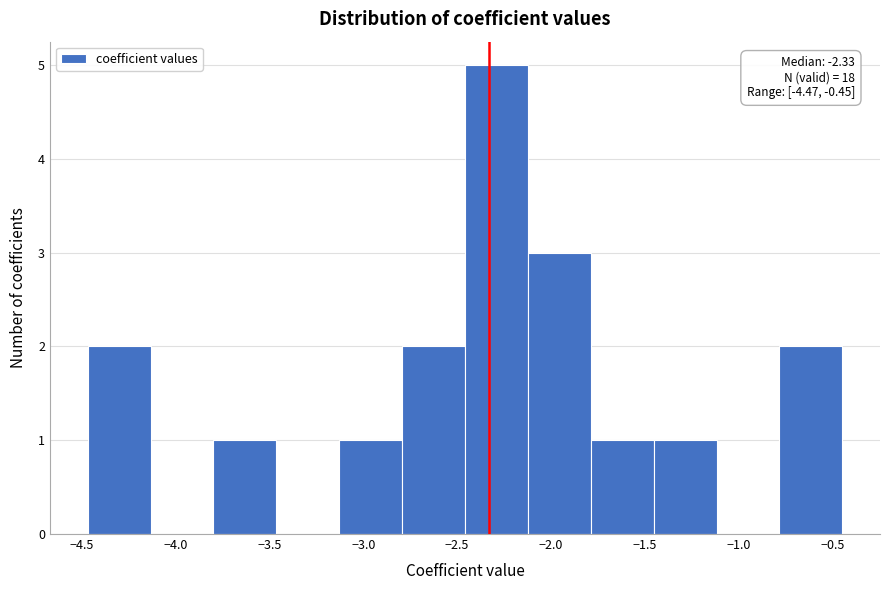

Over which range of the x-axis is the bar tallest?

-2.45 to -2.10